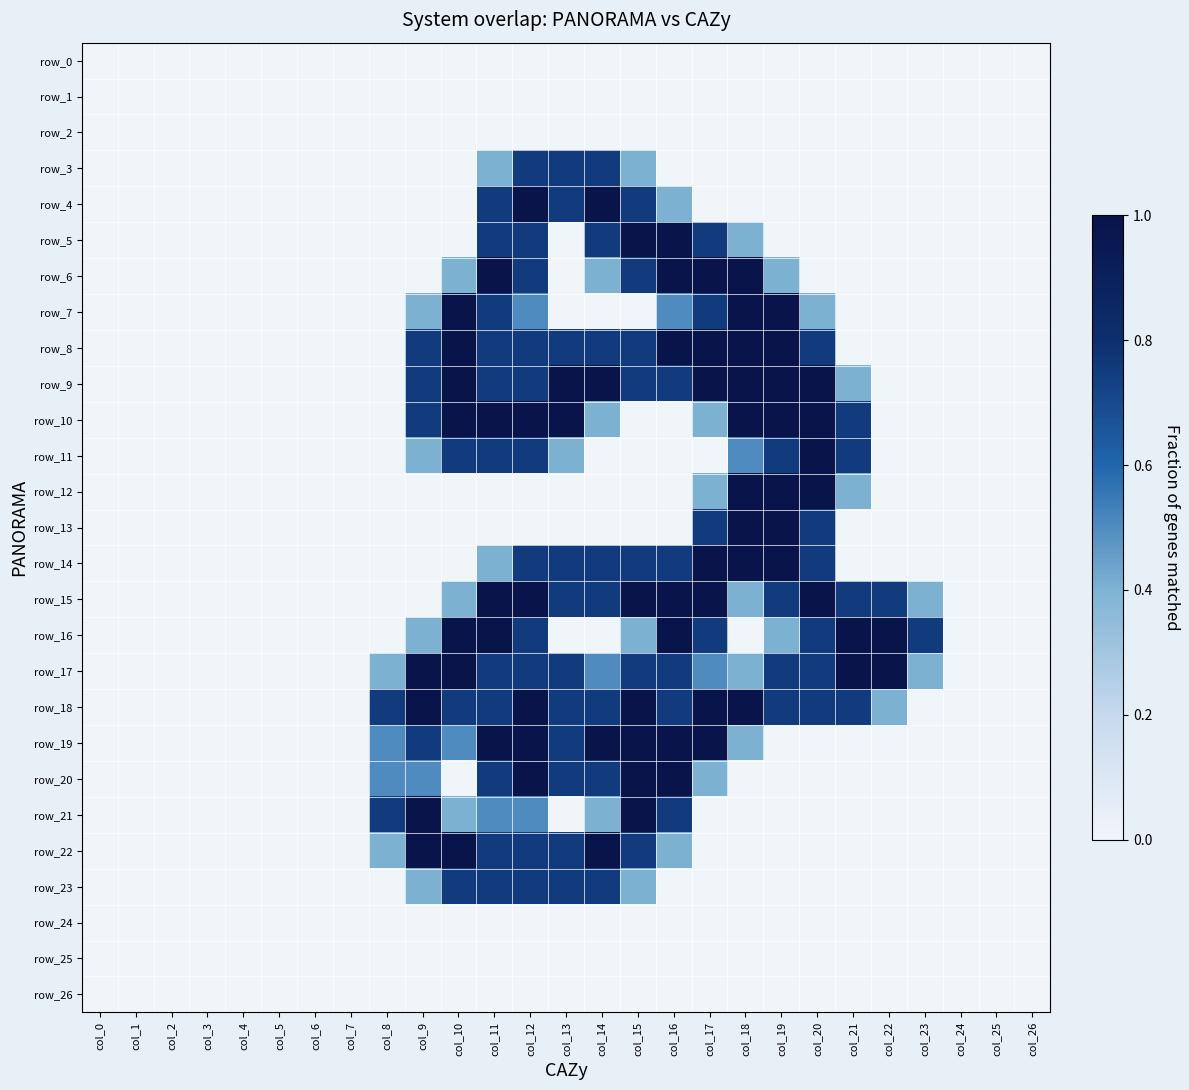

The row_14 series shows 1.6 at col_17. True or false?

False